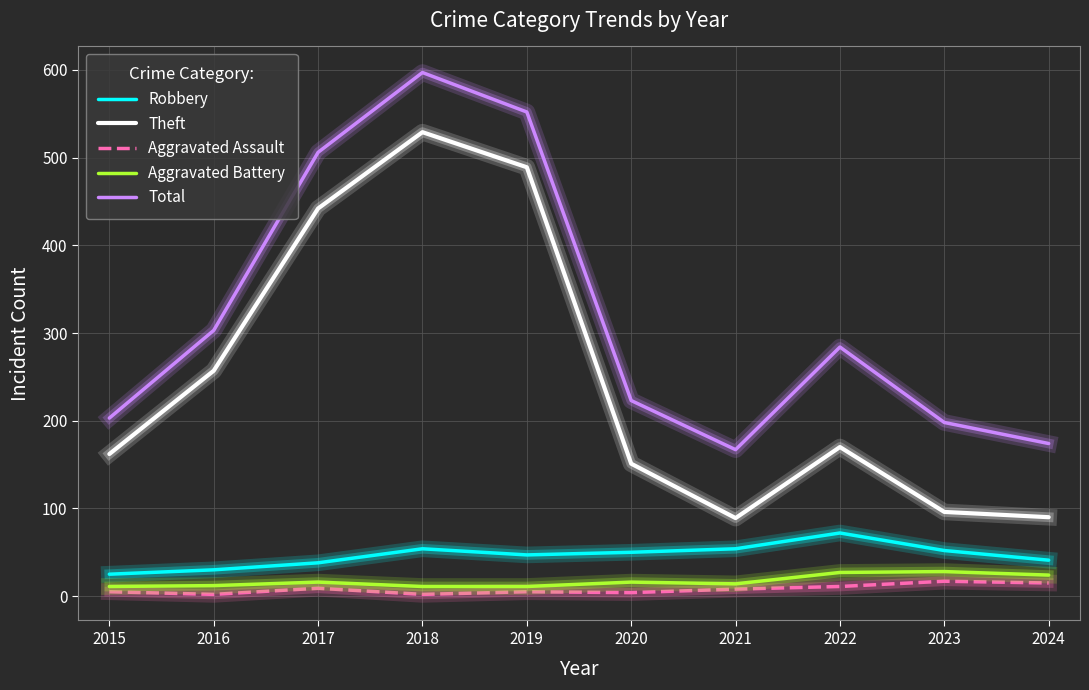

At which category is the sum across all series the highest?

2018